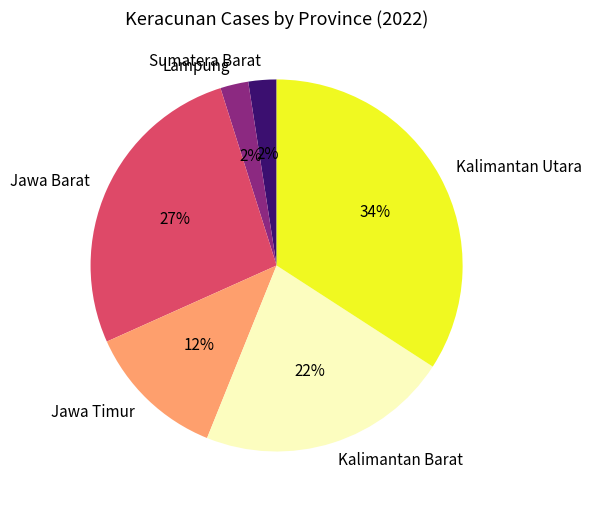

Do Jawa Timur and Jawa Barat together represent more than half of the pie?

No